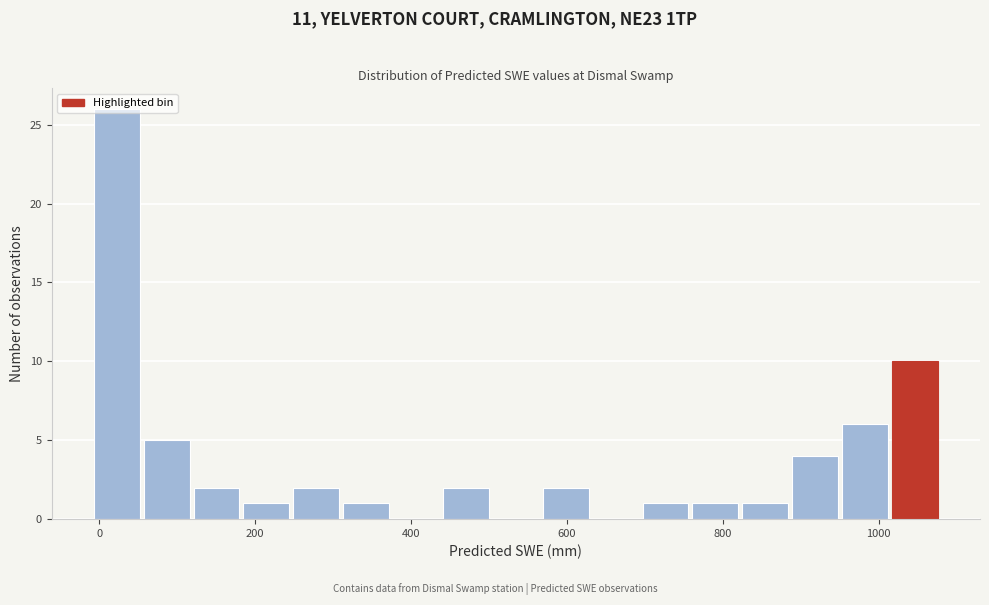

Around what value on the x-axis is the tallest bar? Give the approximate position of its centre, as read against the axis.

20